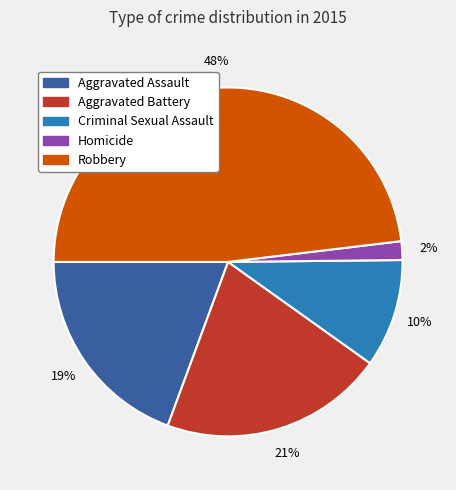

Does Criminal Sexual Assault account for over 50% of the chart?

No